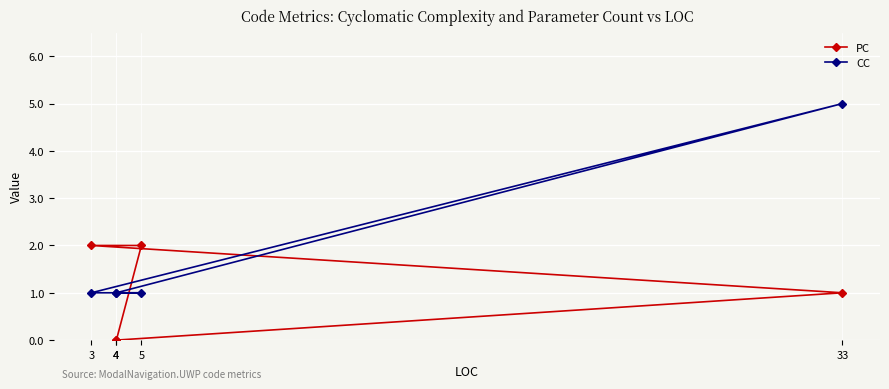

What is the difference between the CC values at 4 and 33?

4